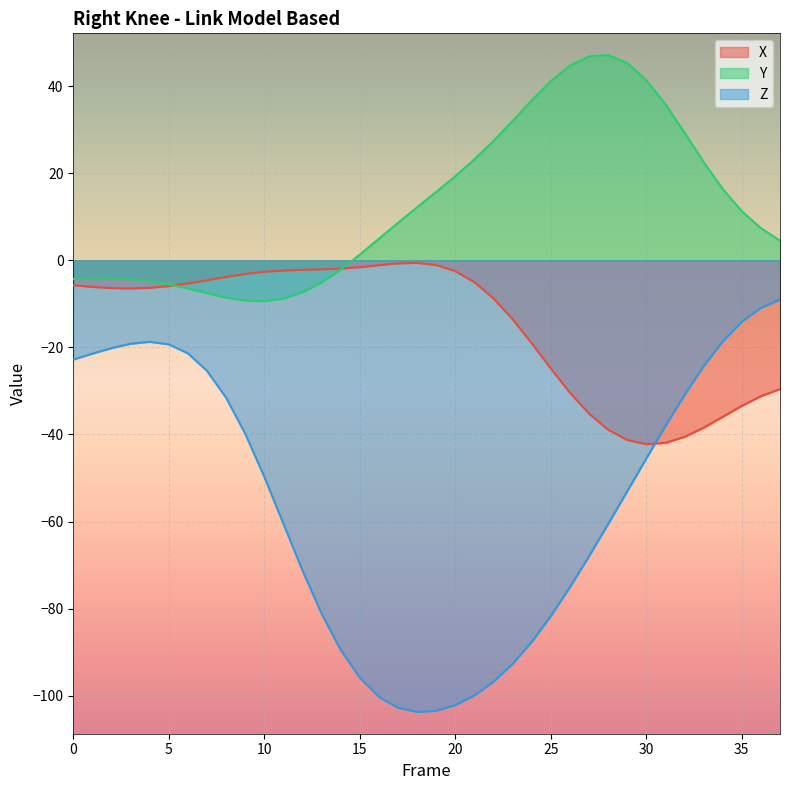

Which category has the lowest value in the X series?

30